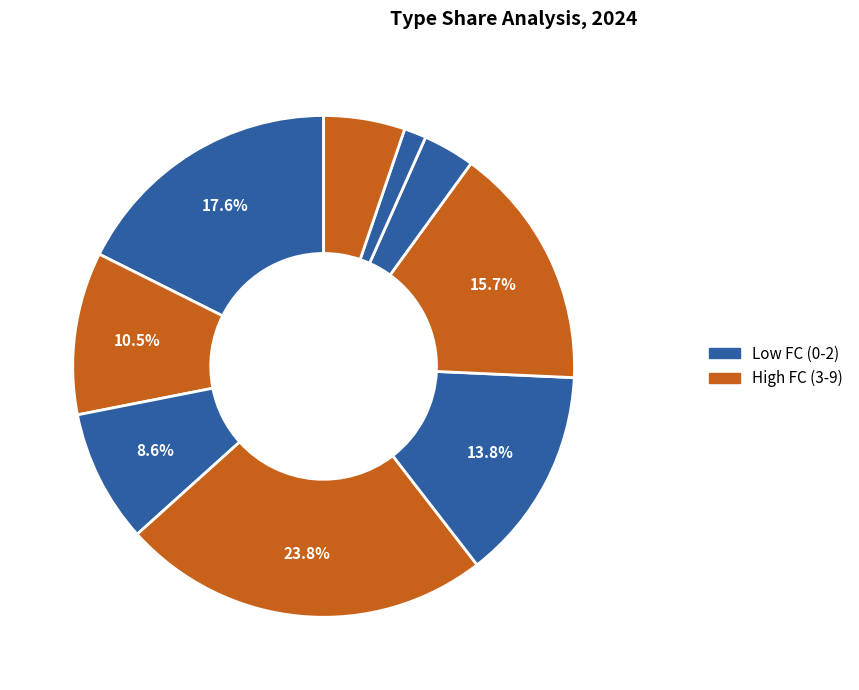

Count the number of slices in the pie.

9